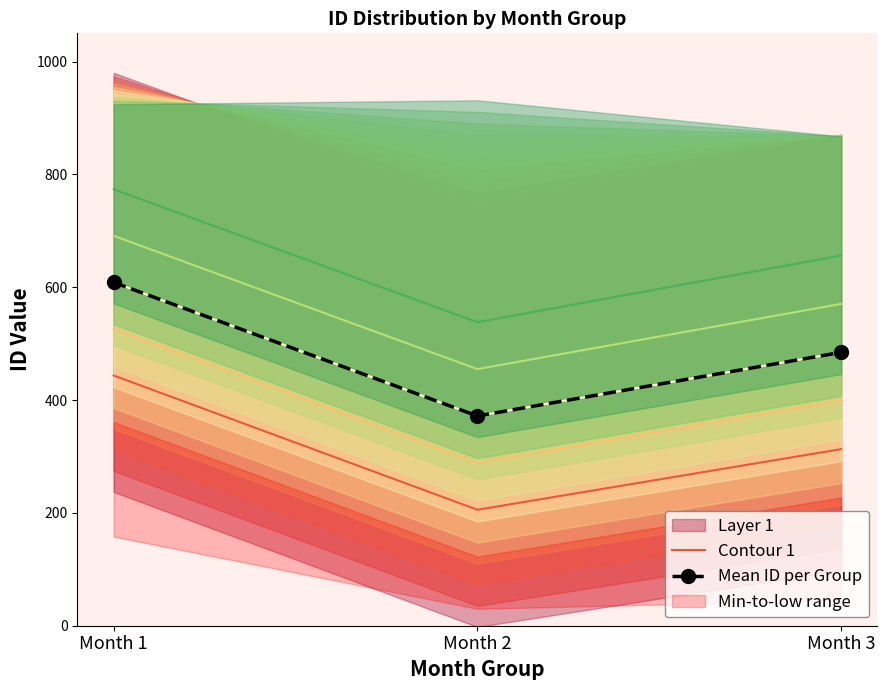

Where does the Contour 1 series first go above 313?

Month 1